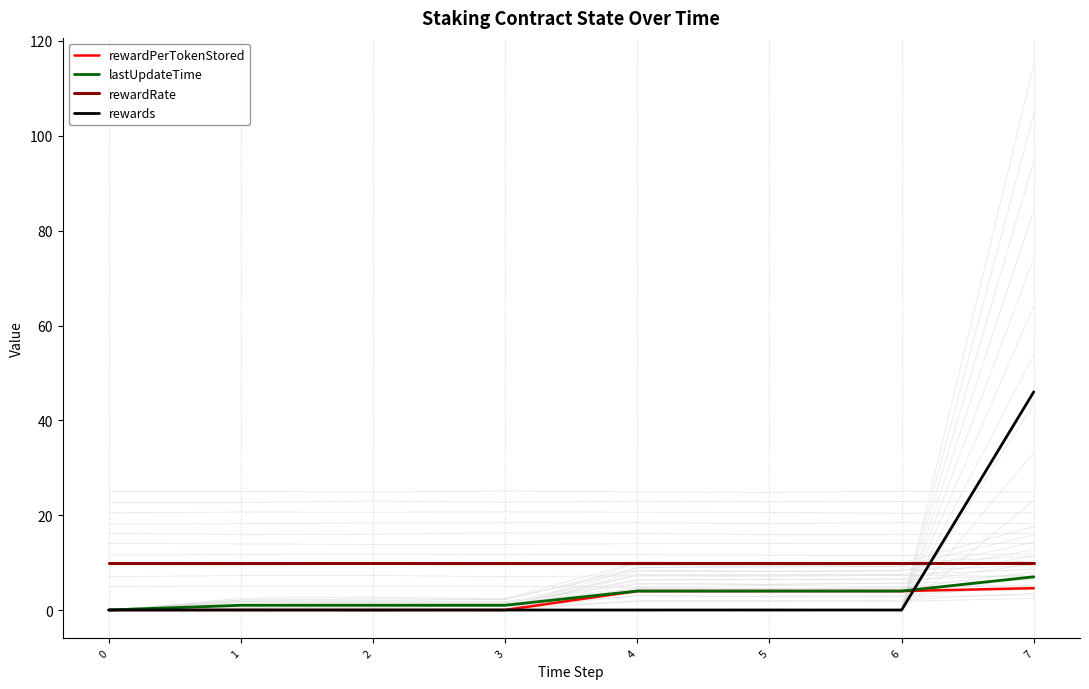

What are all the series names shown in the legend?

rewardPerTokenStored, lastUpdateTime, rewardRate, rewards